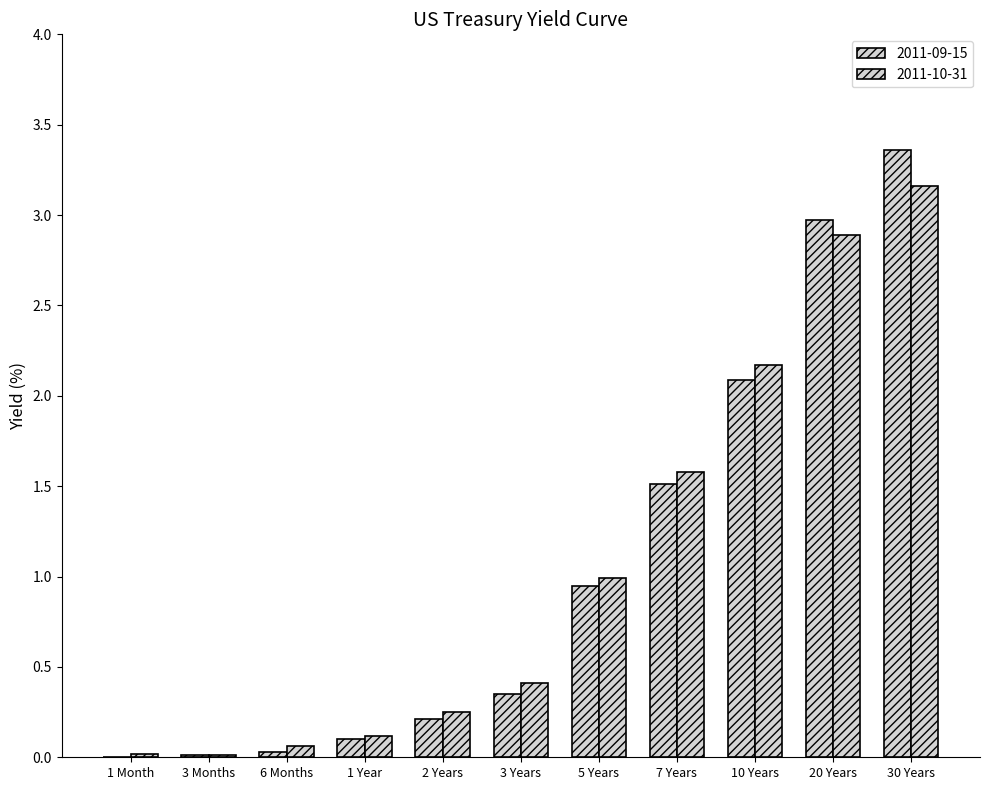

How many distinct data groups are displayed?

2